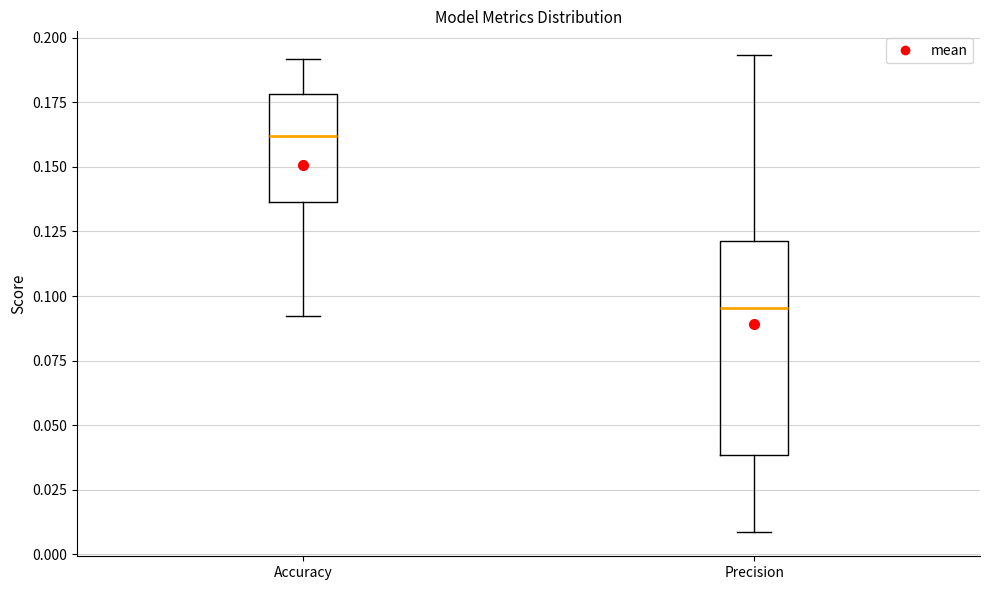

Which box has the lowest median line?

Precision